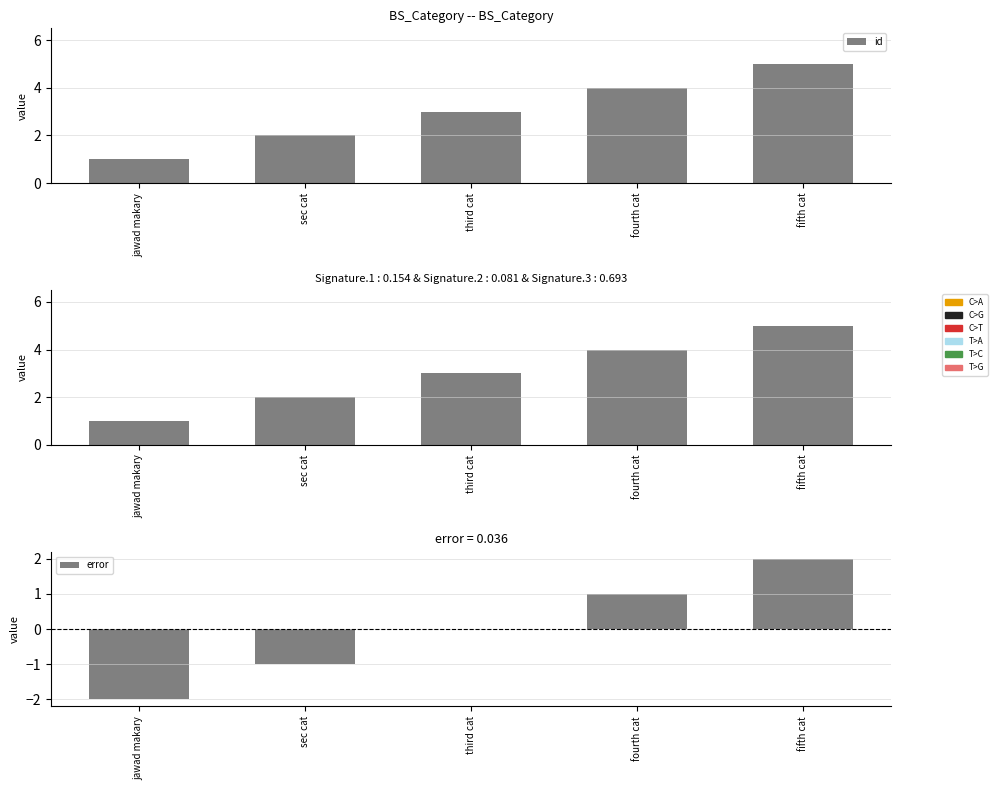

Rank the categories by id value from lowest to highest.

jawad makary, sec cat, third cat, fourth cat, fifth cat